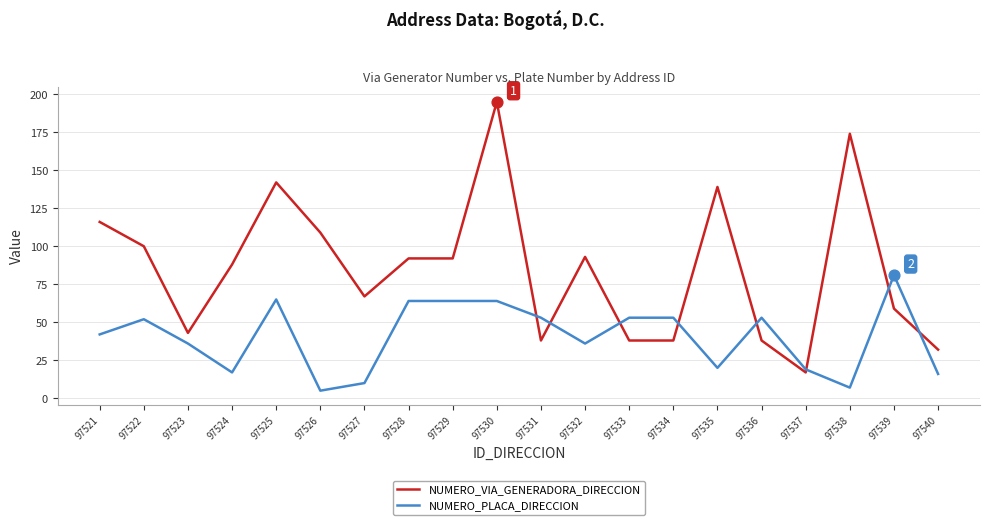

Which series changed the most between 97521 and 97539?

NUMERO_VIA_GENERADORA_DIRECCION